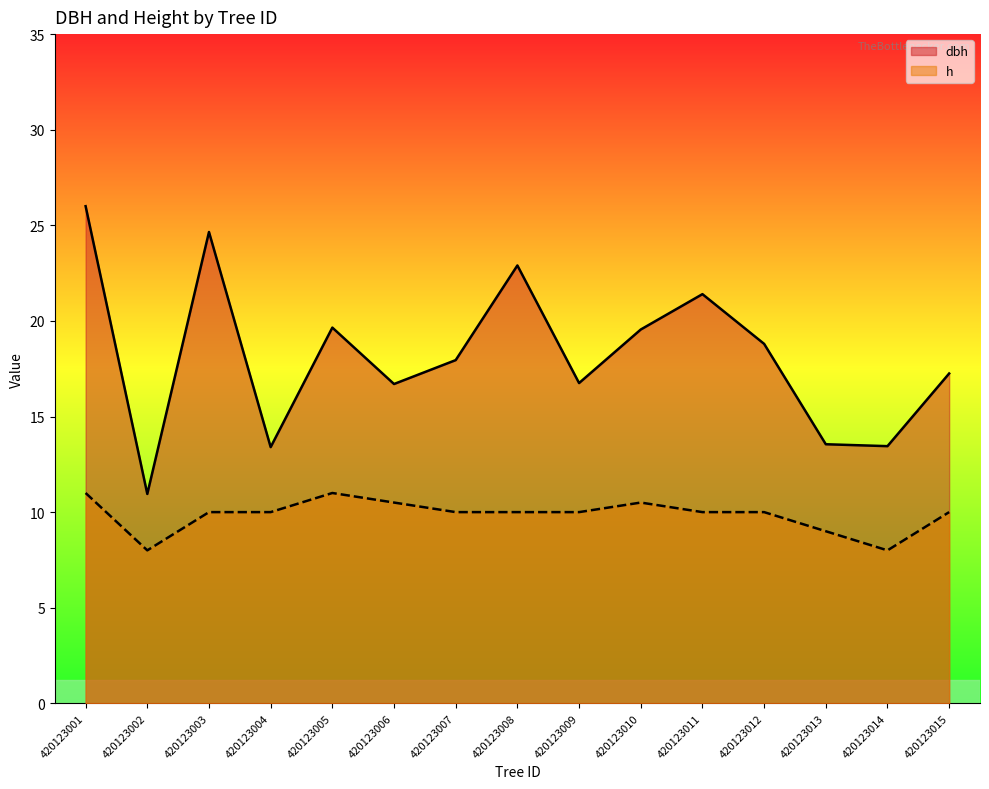

How many lines are shown in the chart?

2